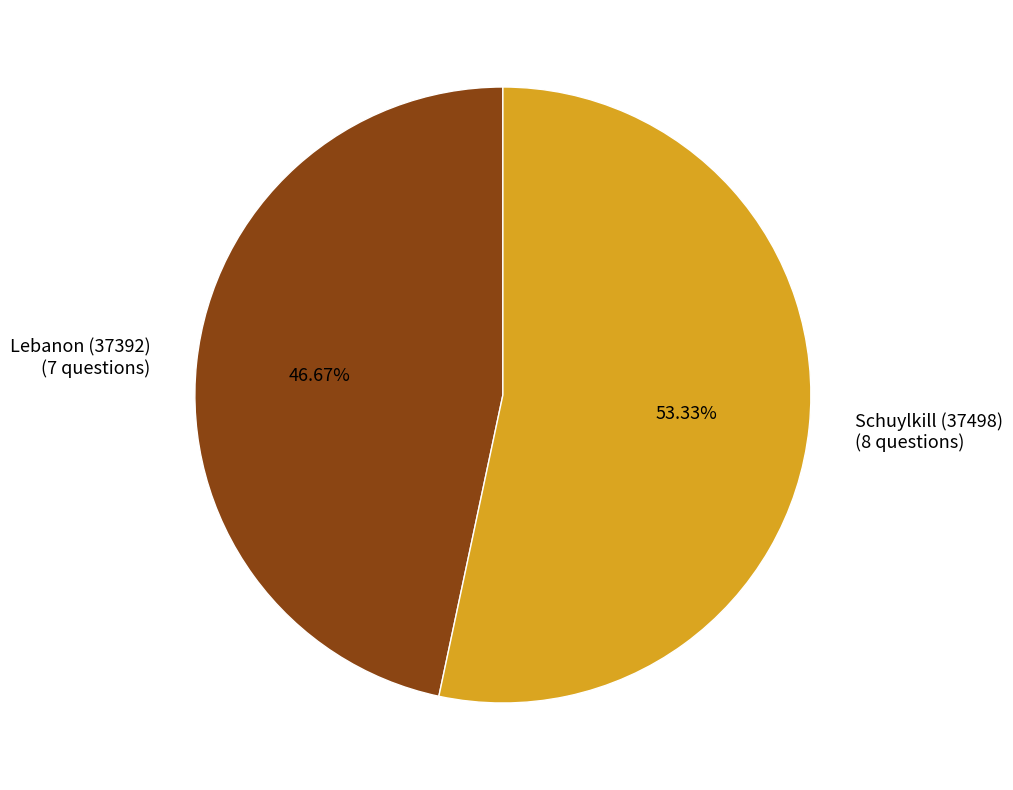

How many segments does this pie chart have?

2